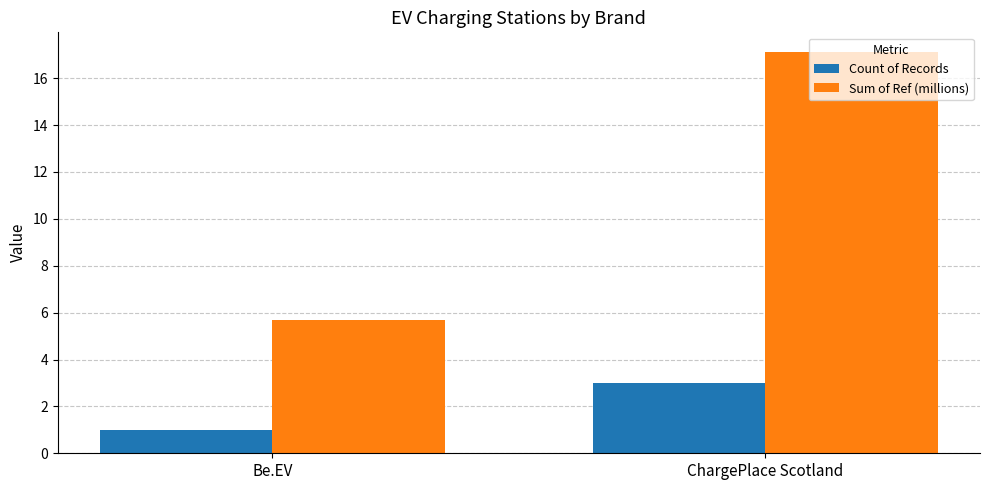

List the series in order of their peak value, highest first.

Sum of Ref (millions), Count of Records